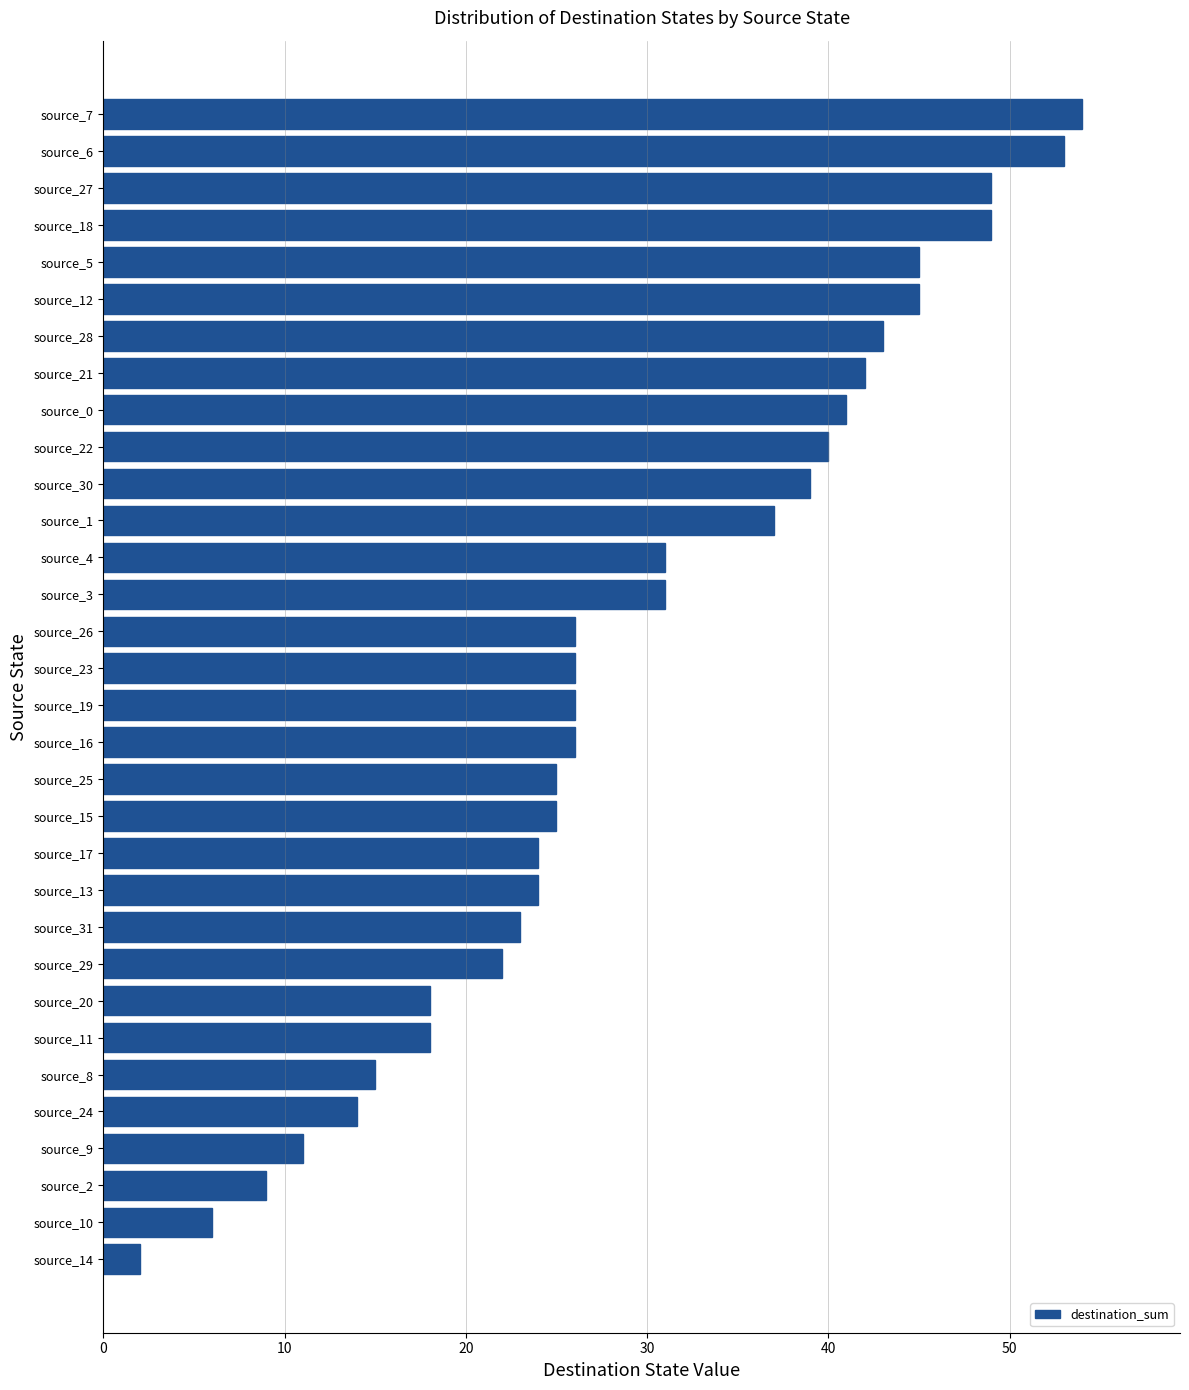

What is the value of the 28th bar from the top?

14